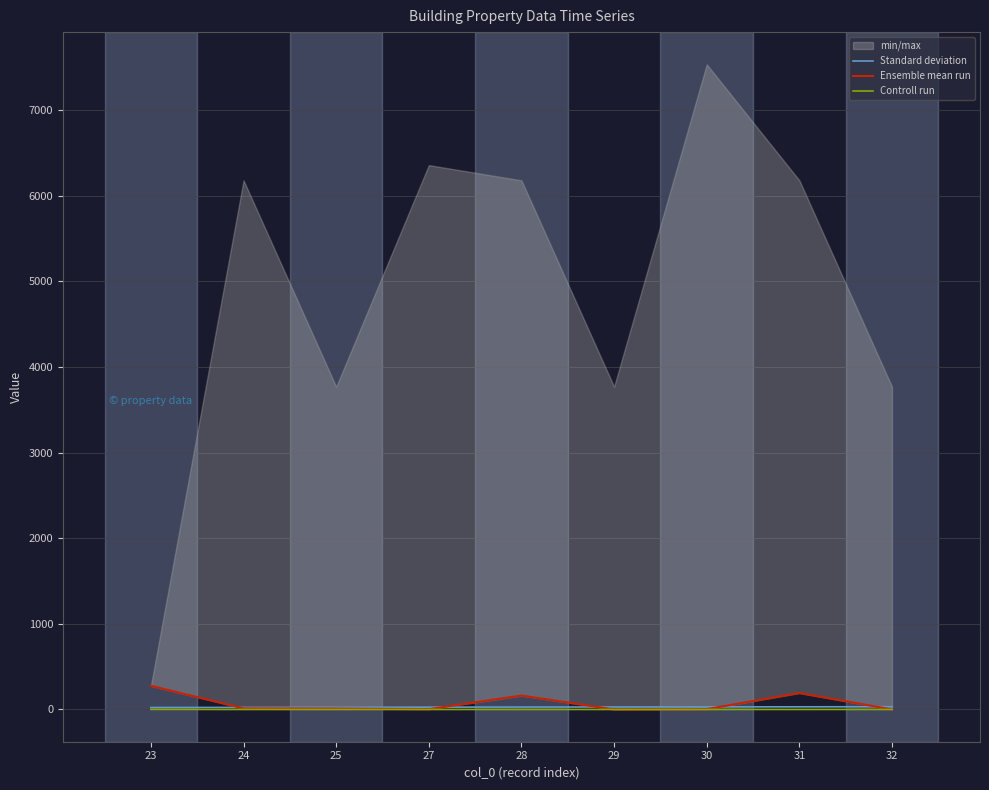

Is the value of Ensemble mean run at 29 greater than the value of Controll run at 29?

No